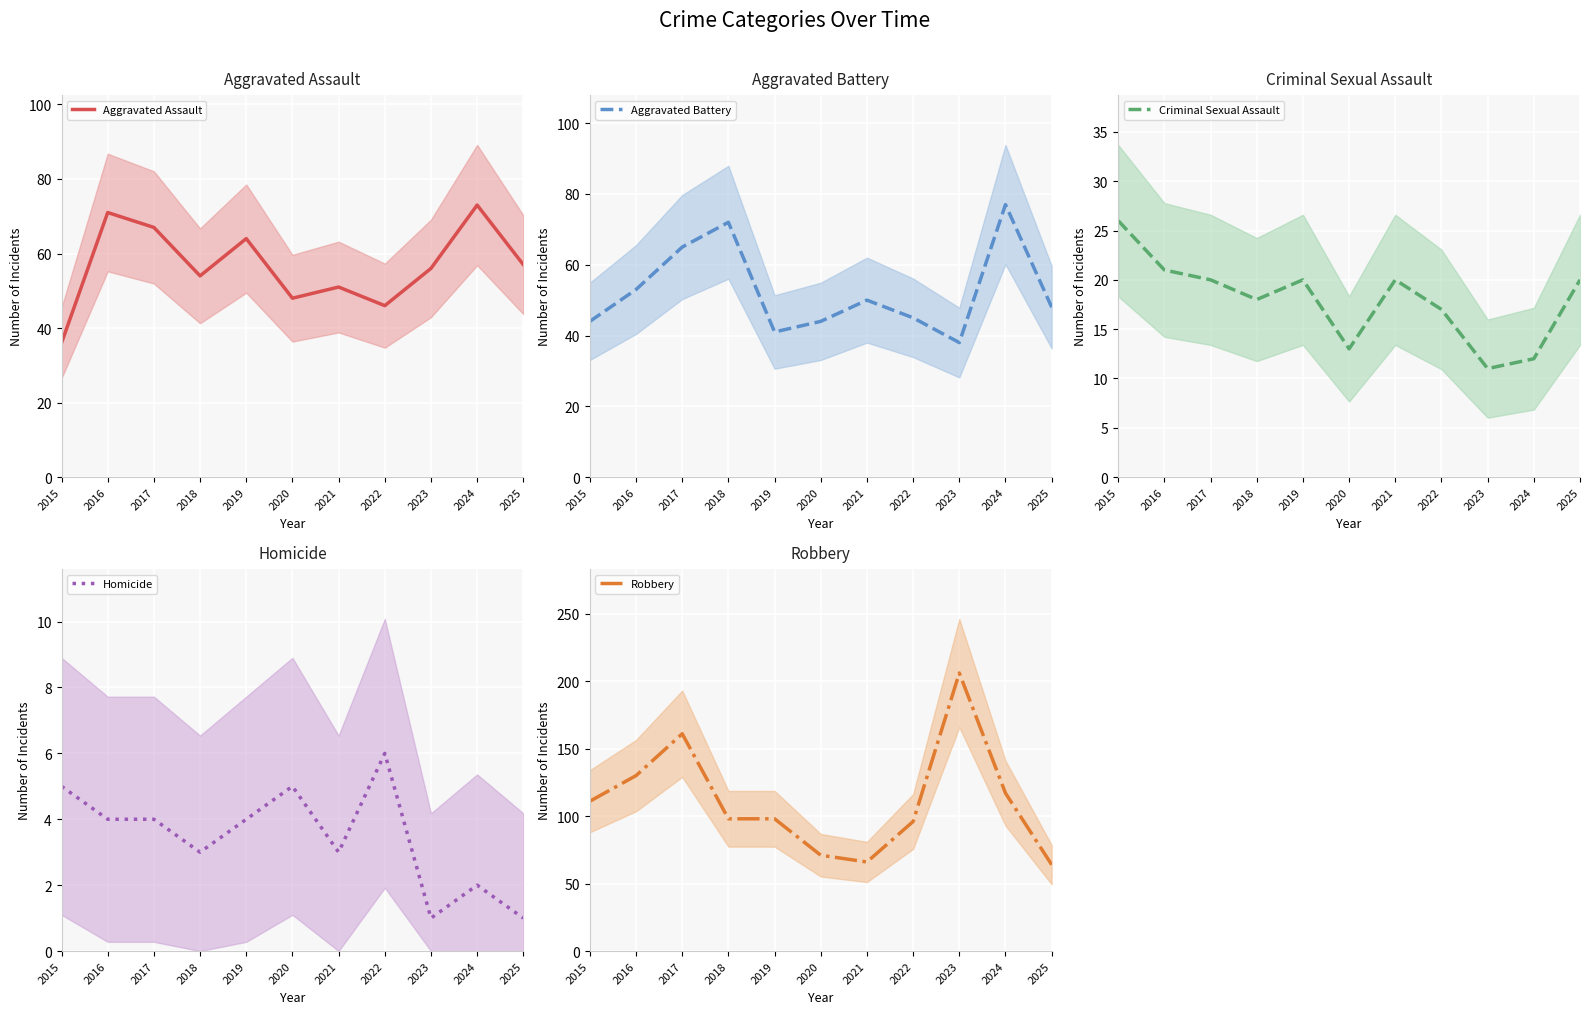

At which category does Criminal Sexual Assault reach its first local peak?

2019